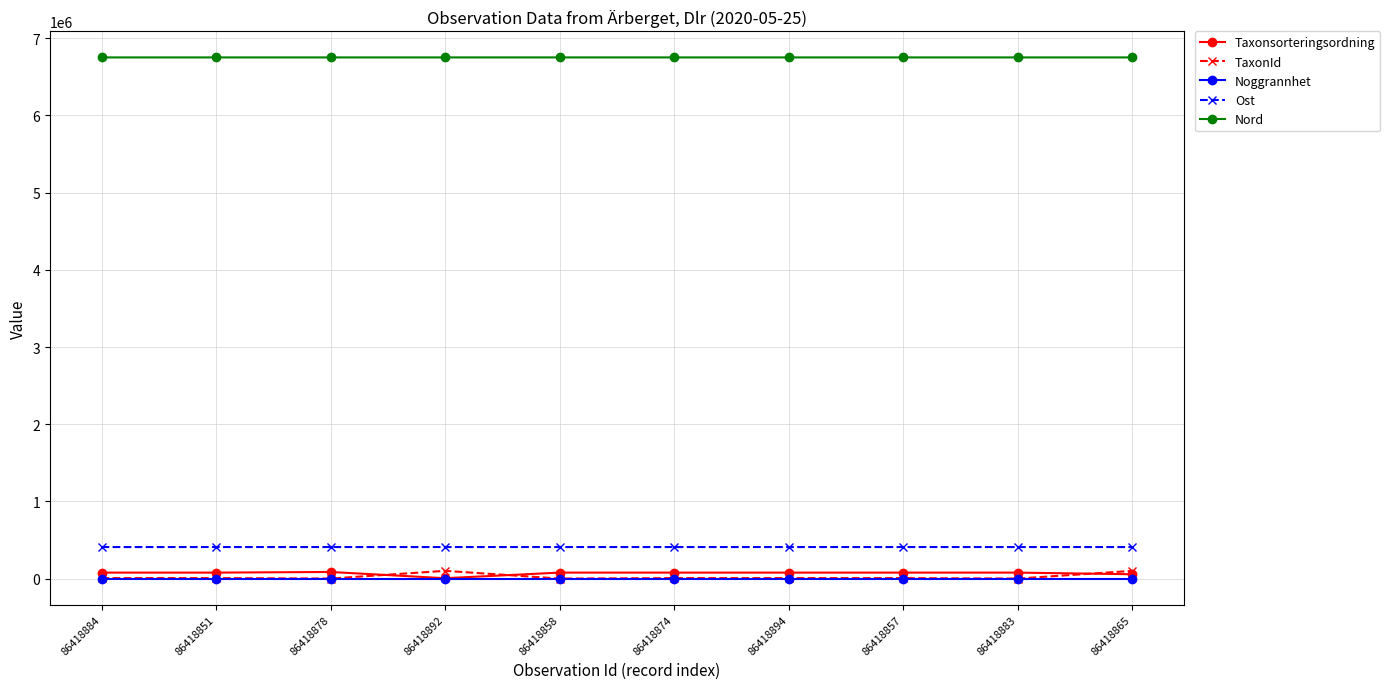

What are all the series names shown in the legend?

Taxonsorteringsordning, TaxonId, Noggrannhet, Ost, Nord